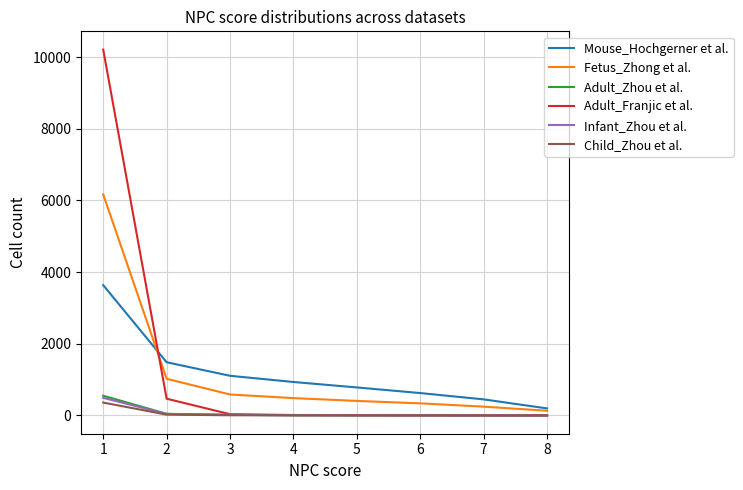

True or false: Mouse_Hochgerner et al. and Adult_Franjic et al. cross at least once.

True